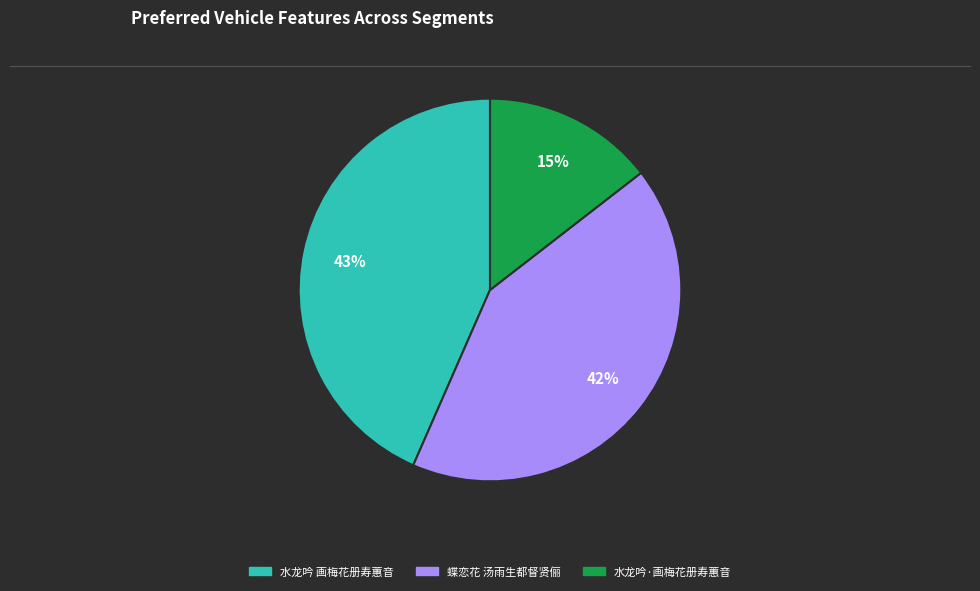

To the nearest percent, what is the average slice percentage?

33%